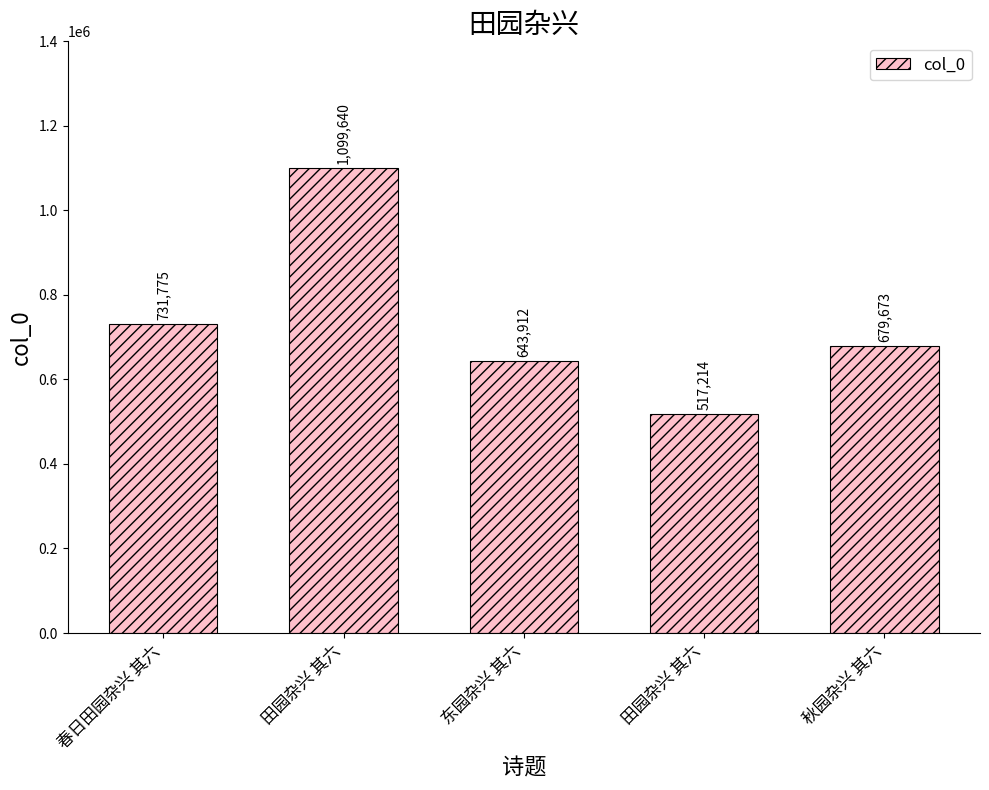

Is it true that the value at 秋园杂兴 其六 is 467706?

False